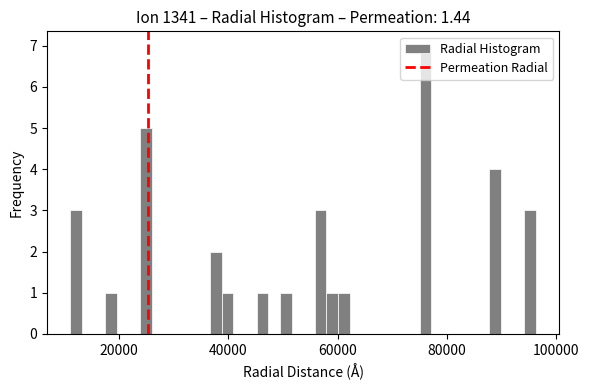

Read against the x-axis, roughly where is the centre of the tallest bar?

76000